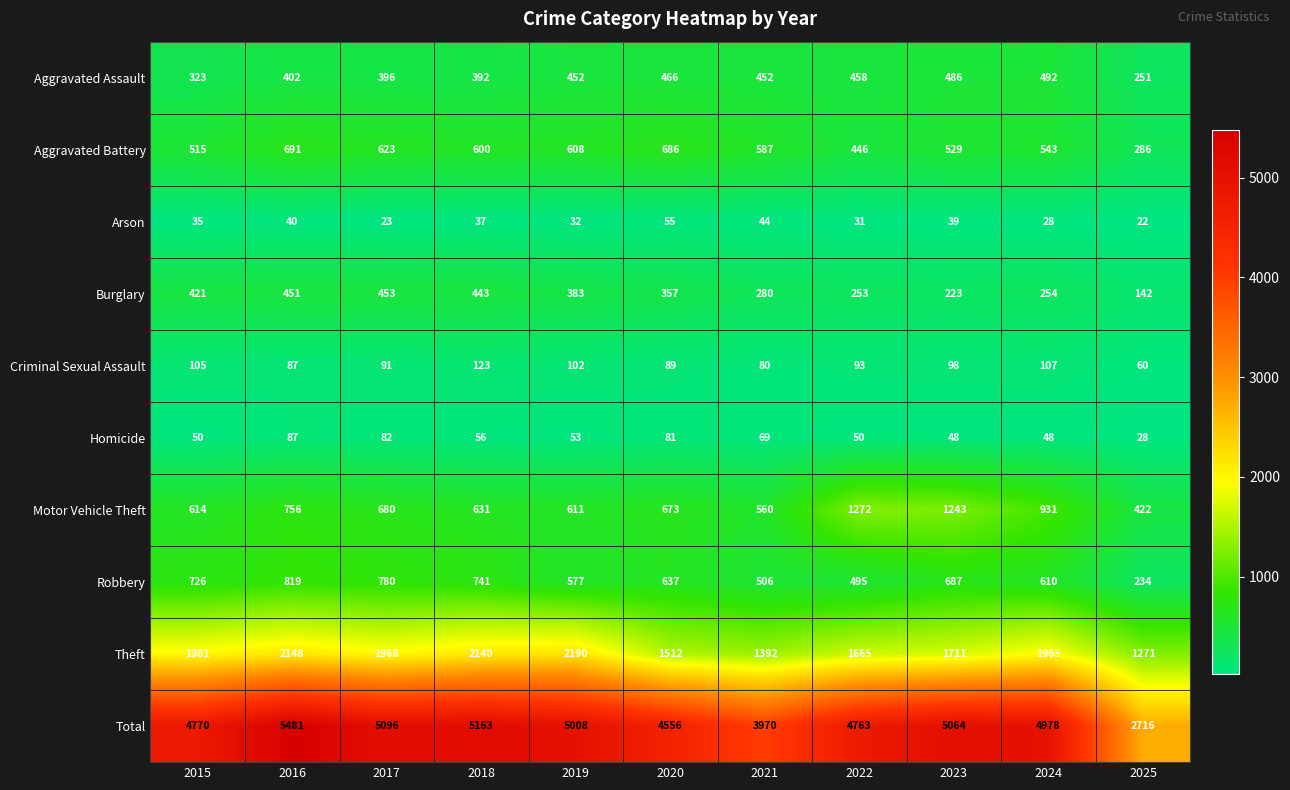

What is the sum of the Burglary values at 2021 and 2019?

663